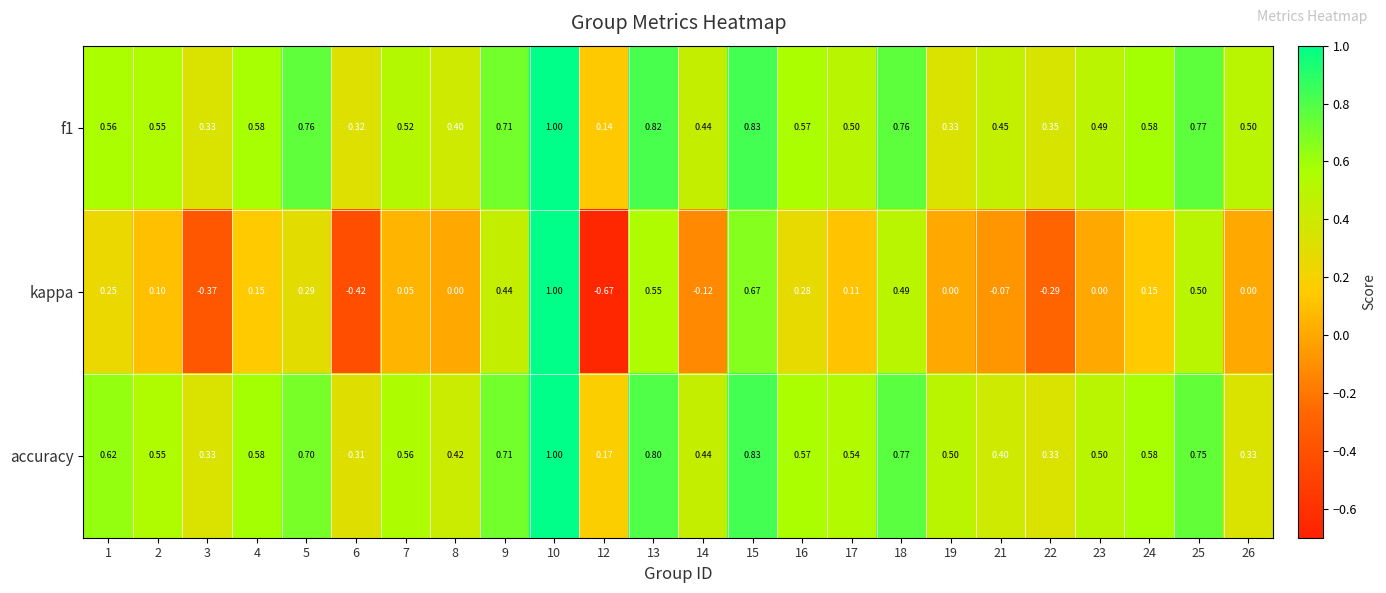

Which series has the largest total across all categories?

accuracy